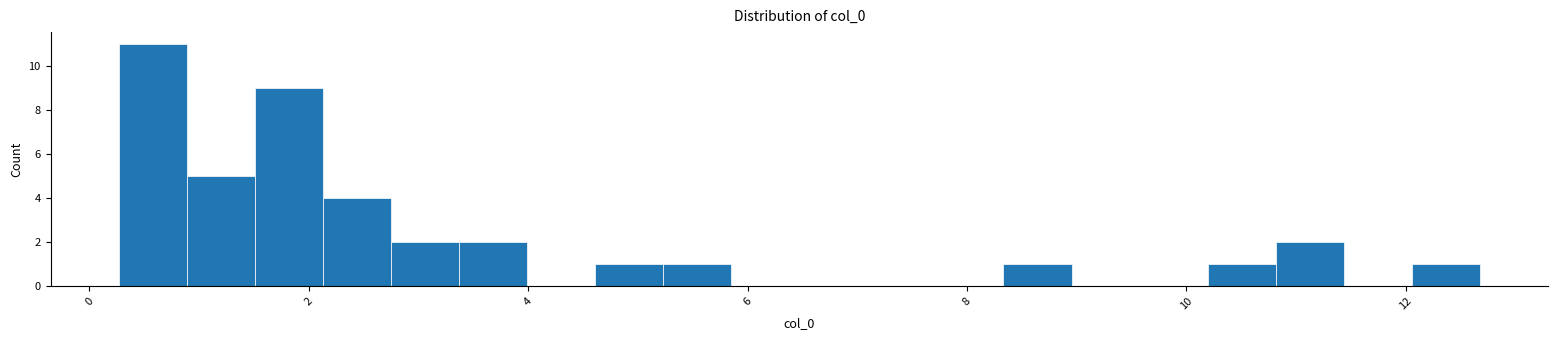

Around what value on the x-axis is the tallest bar? Give the approximate position of its centre, as read against the axis.

0.6